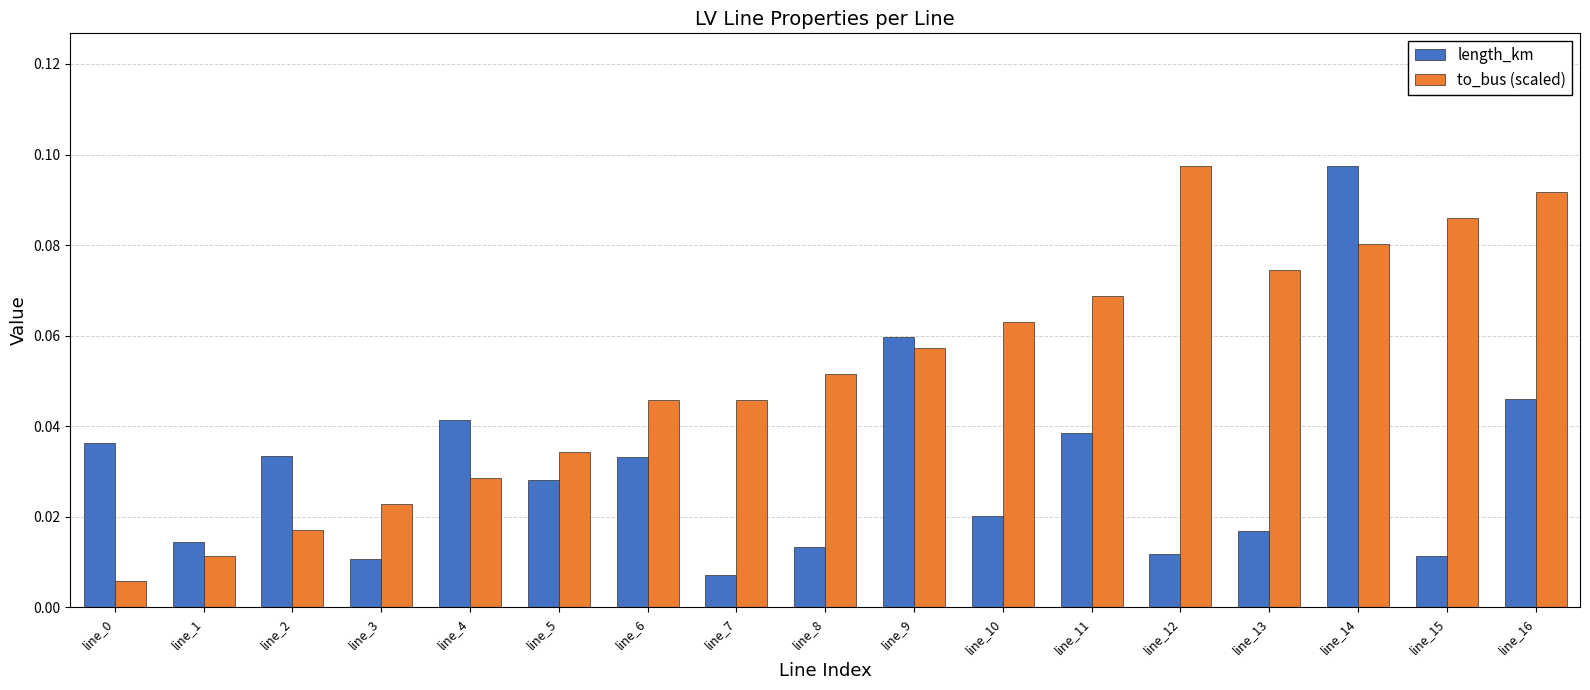

The to_bus (scaled) series shows 0.0 at line_10. True or false?

False